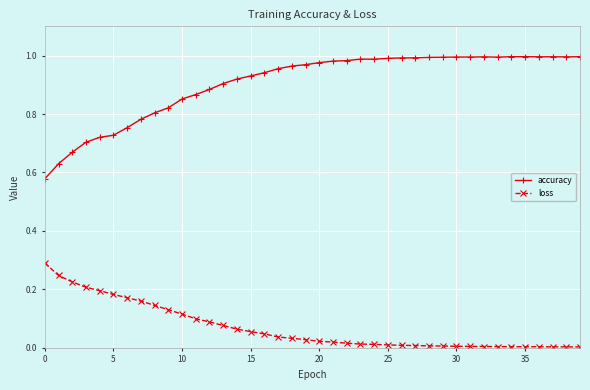

What is the difference between the maximum and second lowest values in the accuracy series?

0.4